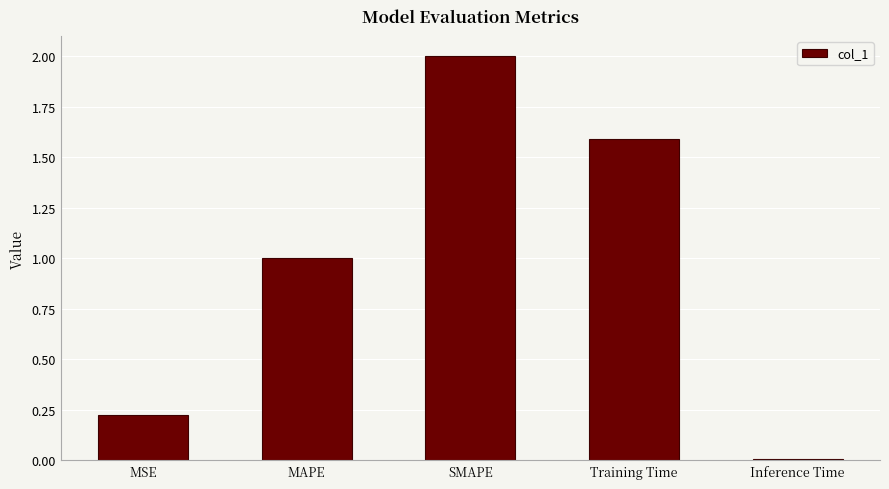

True or false: the data shows 2.0 at SMAPE.

True